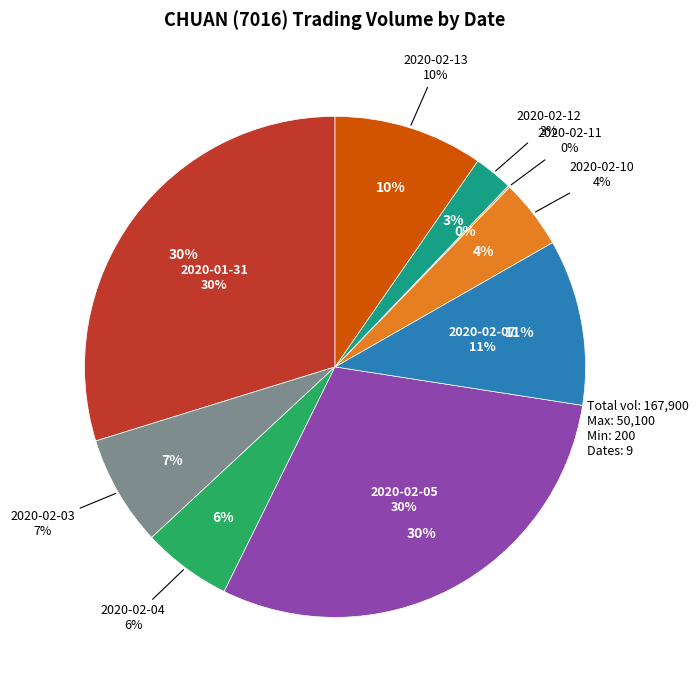

Combined, what portion of the pie is 2020-01-31 and 2020-02-13?

39.4%